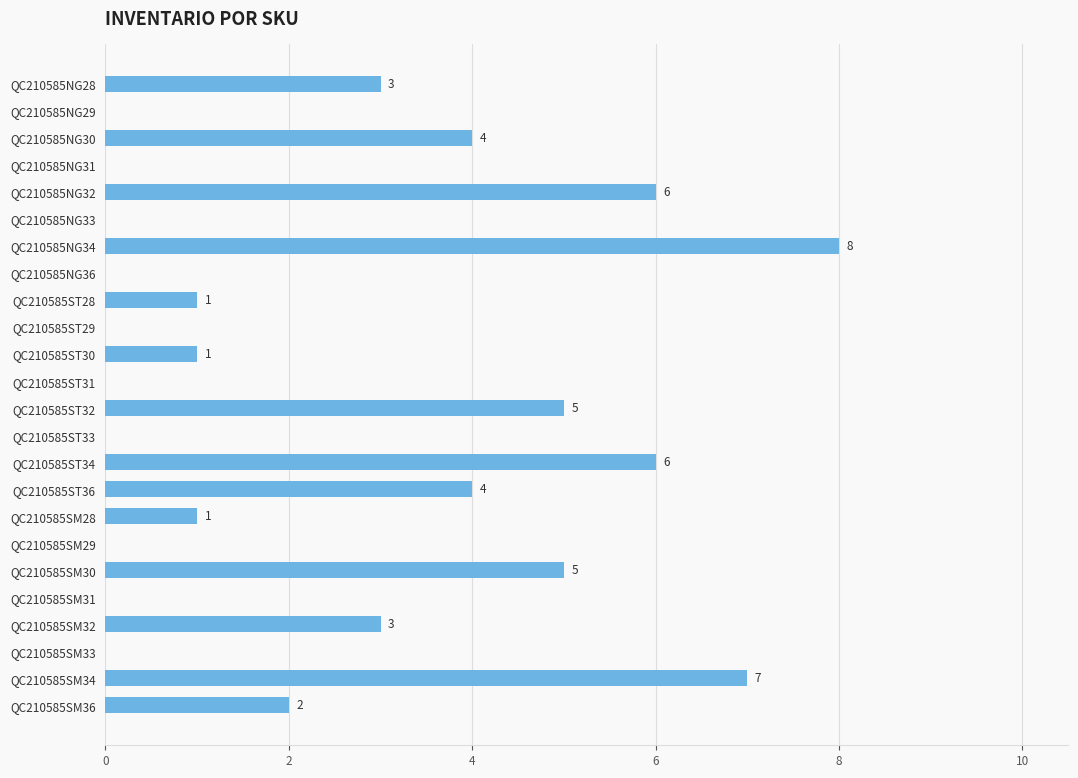

How many data points does each series have?

24